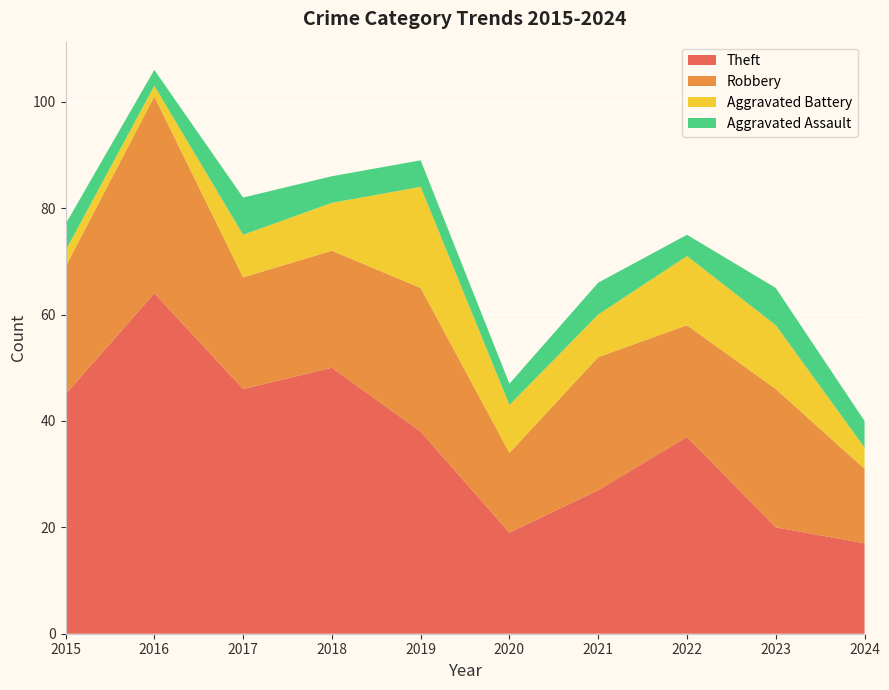

Reading right to left, extract all data points from this chart.

Theft: 17	20	37	27	19	38	50	46	64	45
Robbery: 14	26	21	25	15	27	22	21	37	24
Aggravated Battery: 4	12	13	8	9	19	9	8	2	3
Aggravated Assault: 5	7	4	6	4	5	5	7	3	5